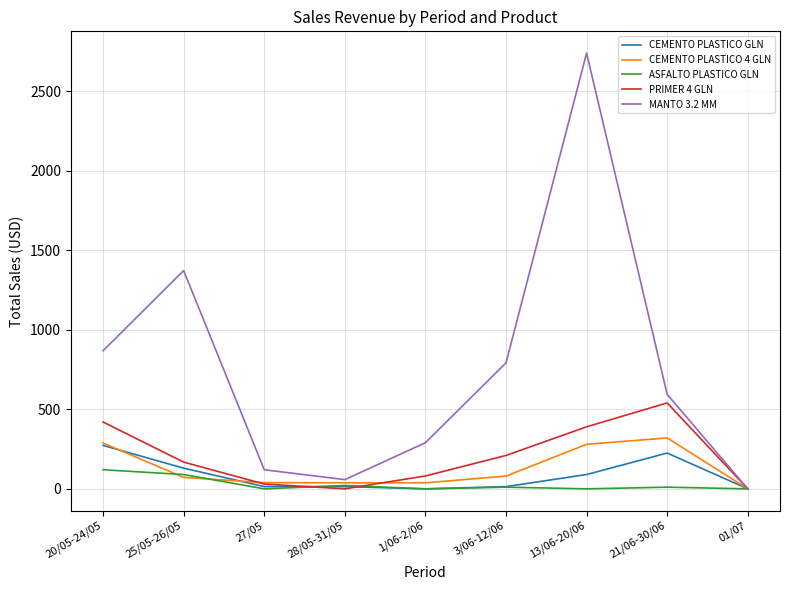

At which category is the sum across all series the highest?

13/06-20/06